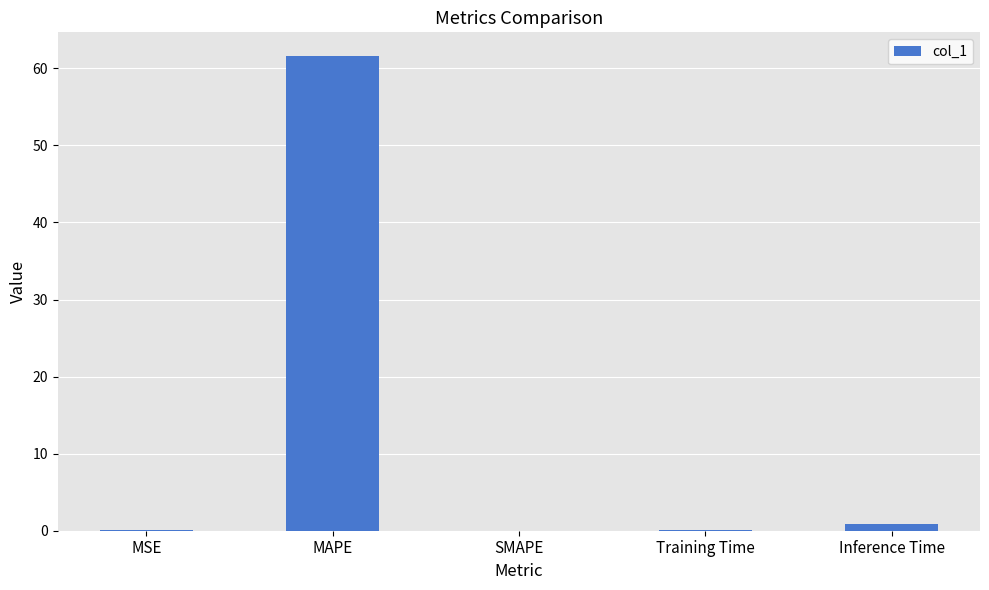

Which category has the highest value across all series?

MAPE